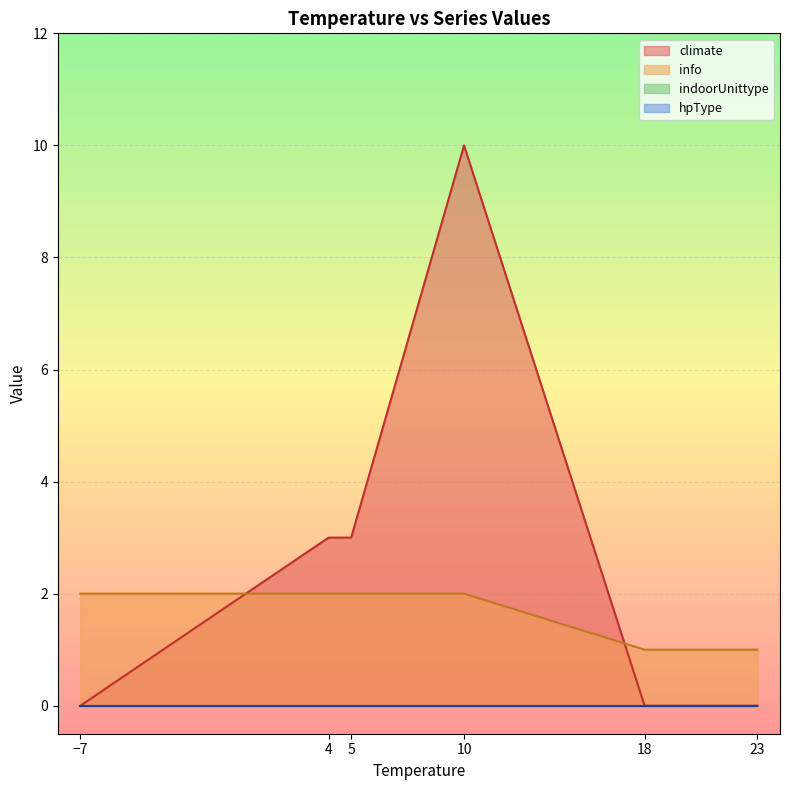

Does the chart display data point markers on the line(s)?

No